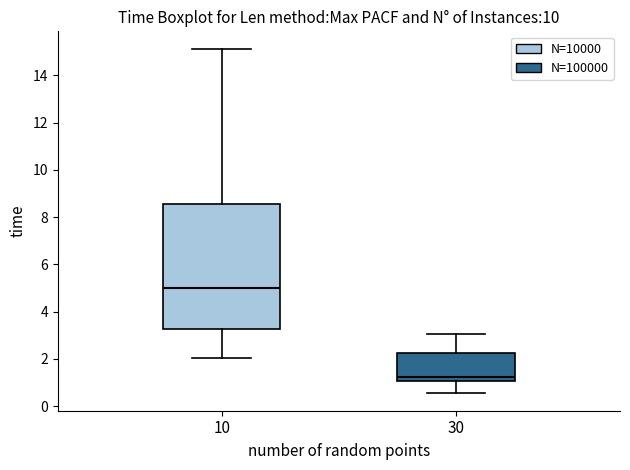

Which box is the tallest, from its lower edge to its upper edge?

10